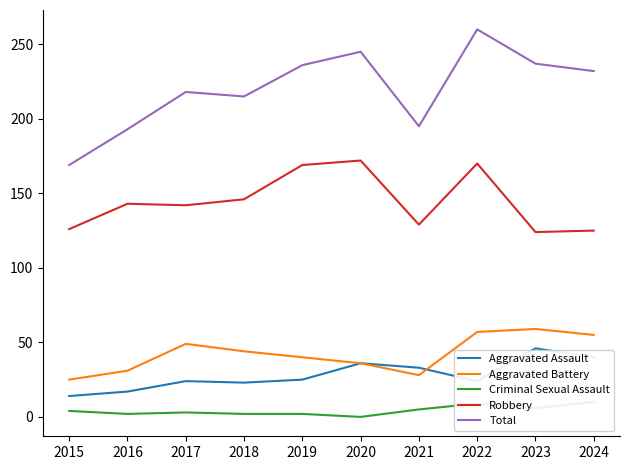

The value of Aggravated Assault at 2017 is 24. True or false?

True